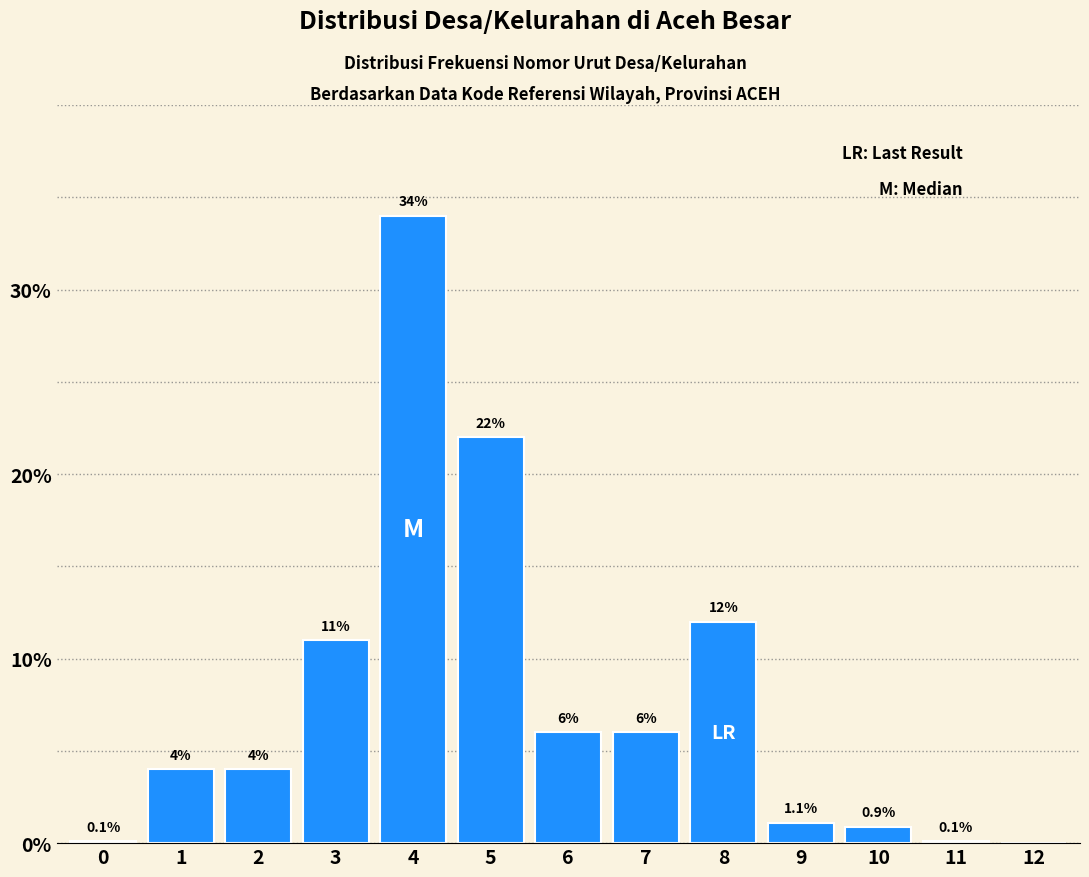

Reading left to right, what are all the values shown in this chart?

0=0.1	1=4.0	2=4.0	3=11.0	4=34.0	5=22.0	6=6.0	7=6.0	8=12.0	9=1.1	10=0.9	11=0.1	12=0.0